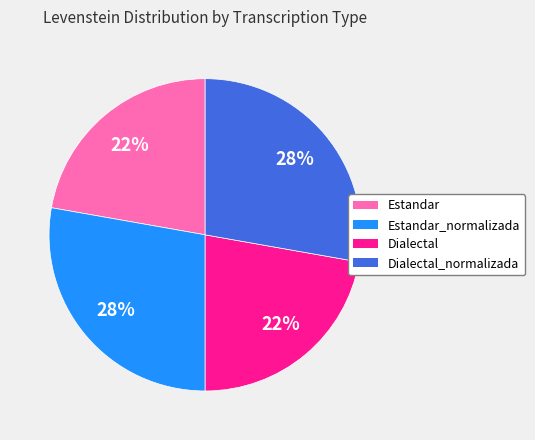

The Dialectal_normalizada slice represents 22% of the pie. True or false?

False